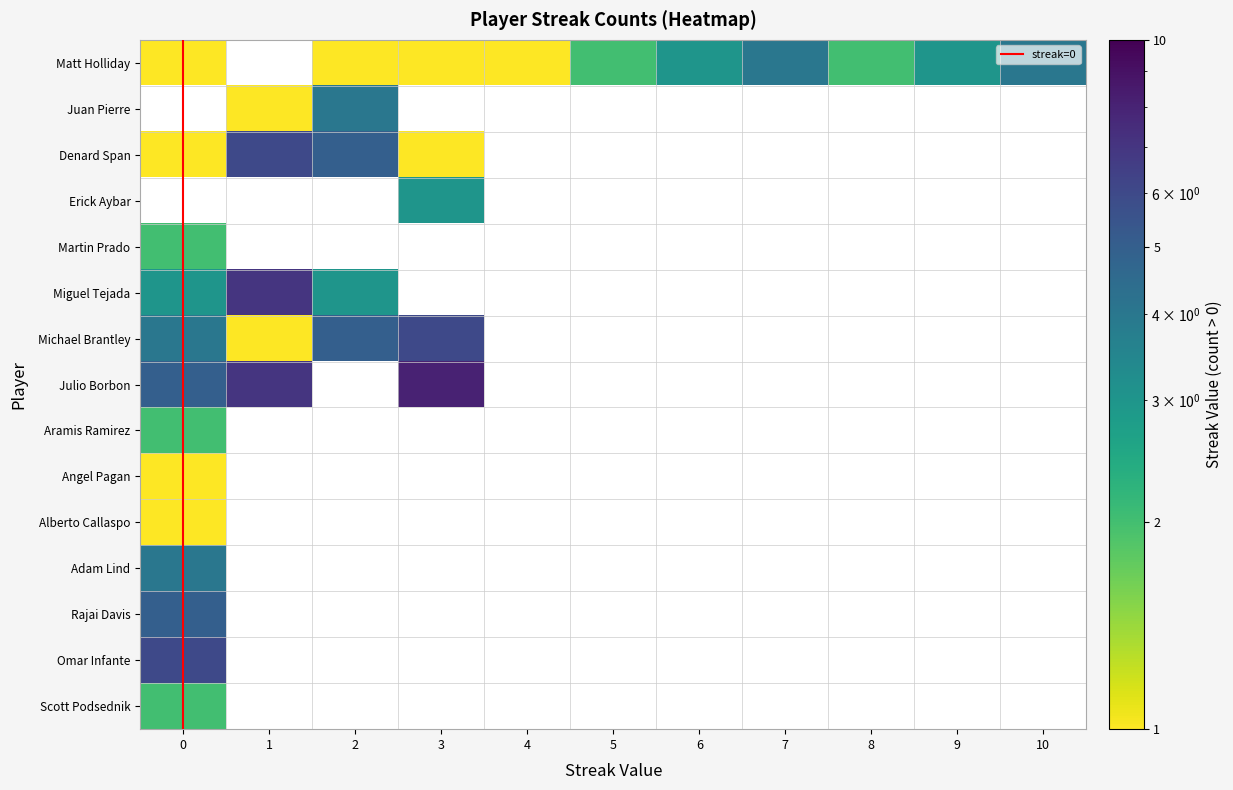

Which series has the largest range (max minus min)?

Julio Borbon